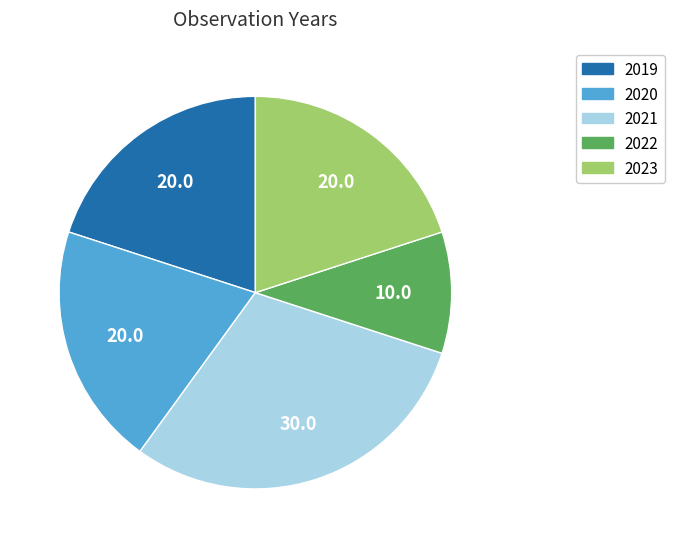

What is the smallest slice in the pie chart?

2022